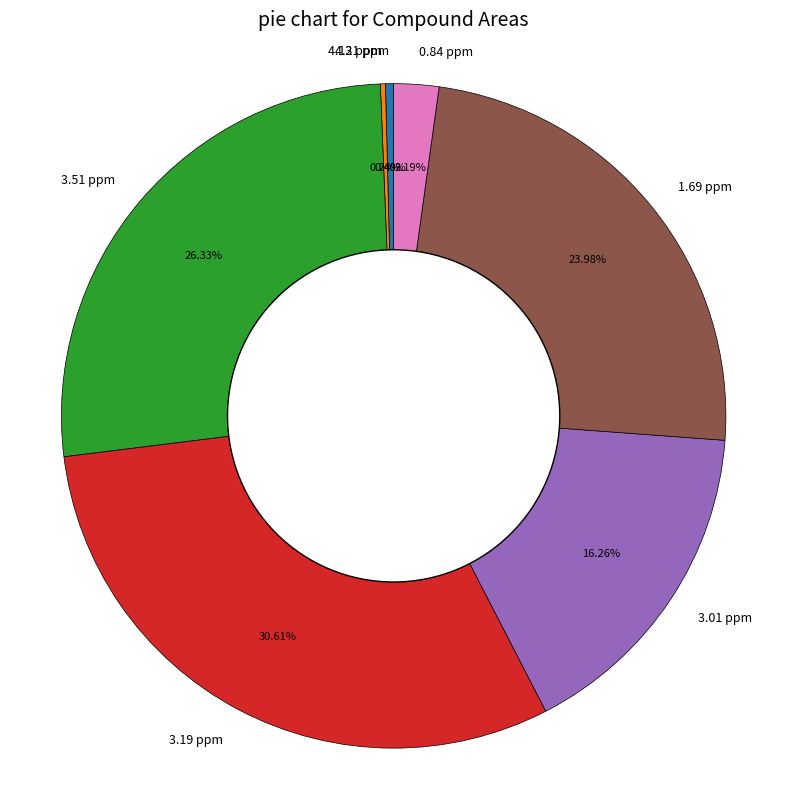

Which category has the biggest portion of the pie?

3.19 ppm